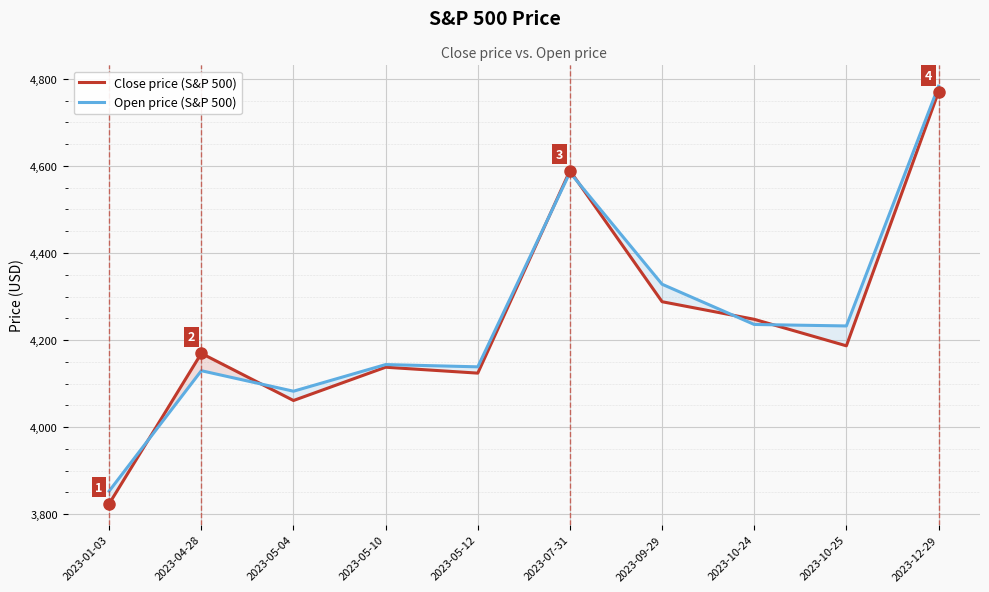

Where is Open price (S&P 500) nearest to the value 4318?

2023-09-29